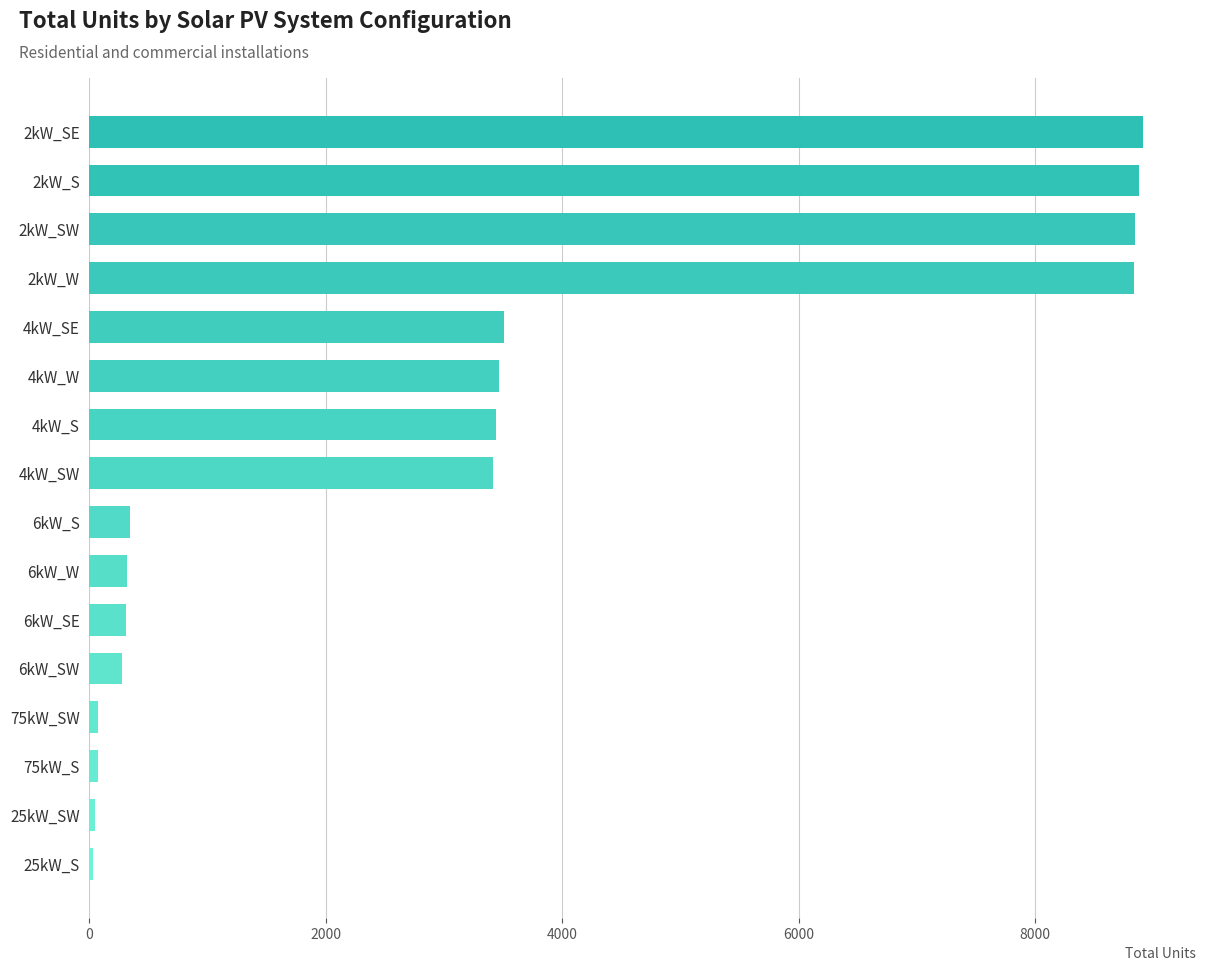

What is the label of the 7th bar from the top?

4kW_S